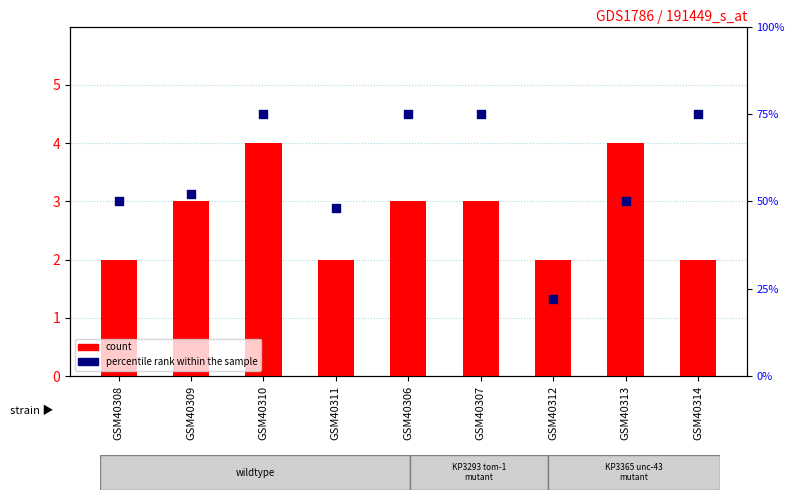

What are all the series names shown in the legend?

count, percentile rank within the sample